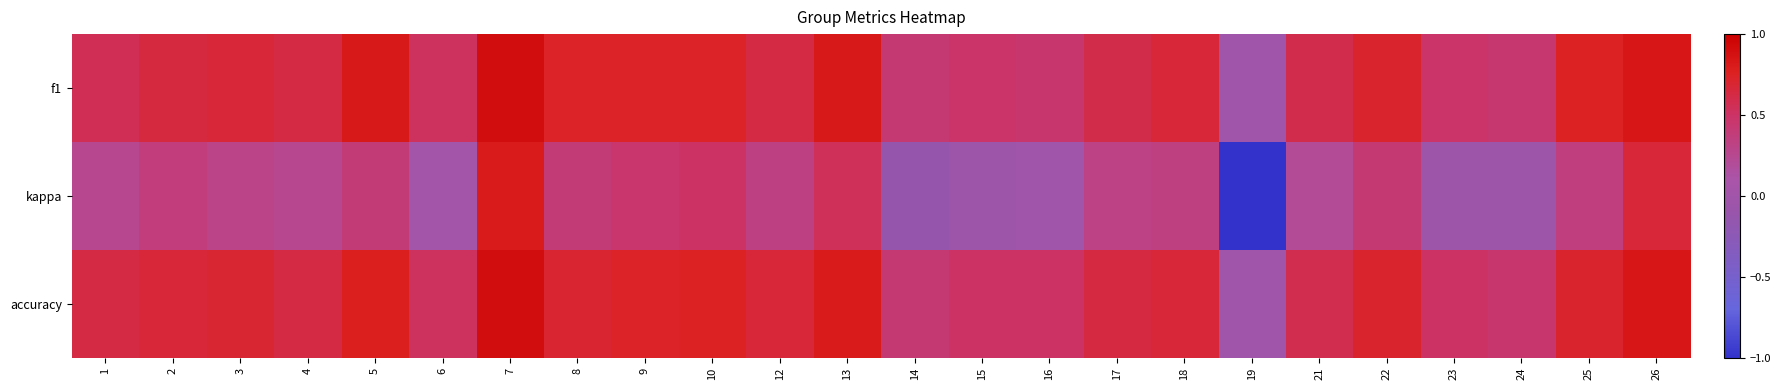

Which has a higher value, 14 or 5?

5